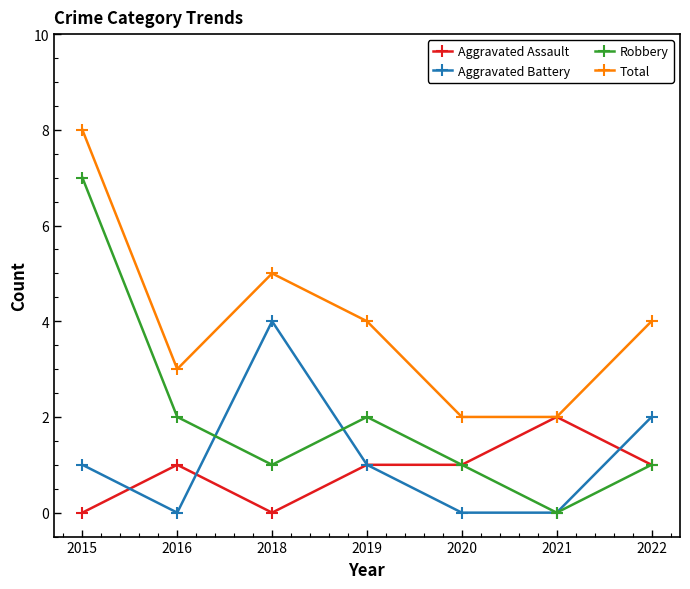

Where do Aggravated Assault and Aggravated Battery first cross each other?

2015 and 2016